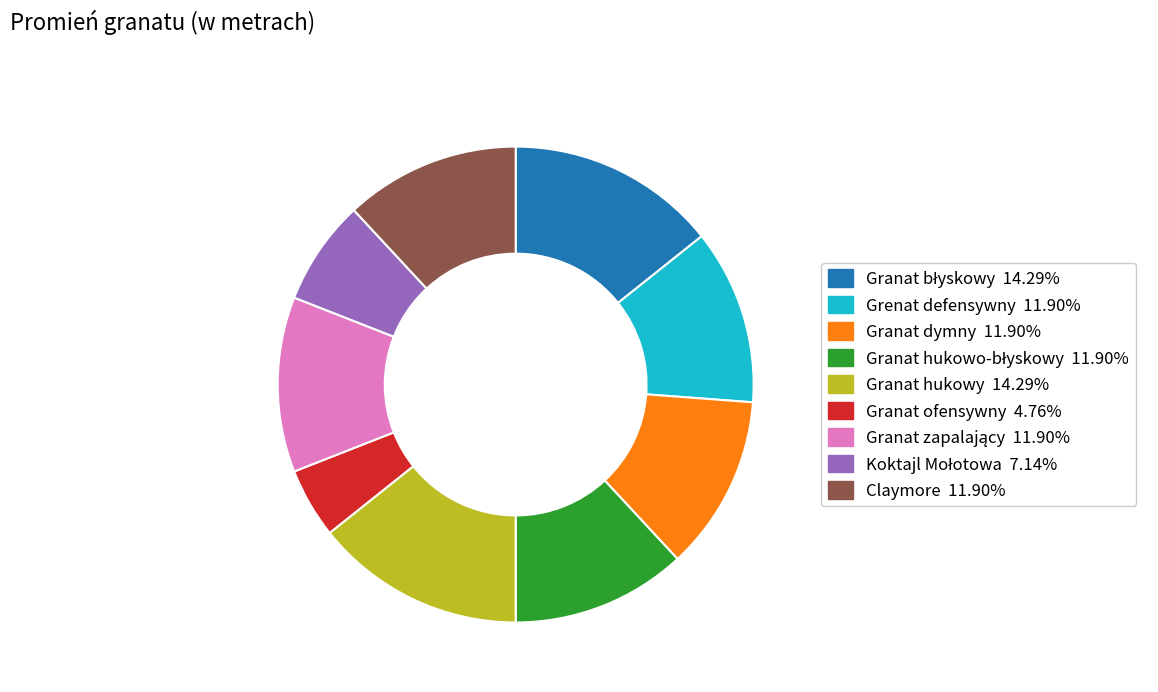

What is the smallest slice in the pie chart?

Granat ofensywny